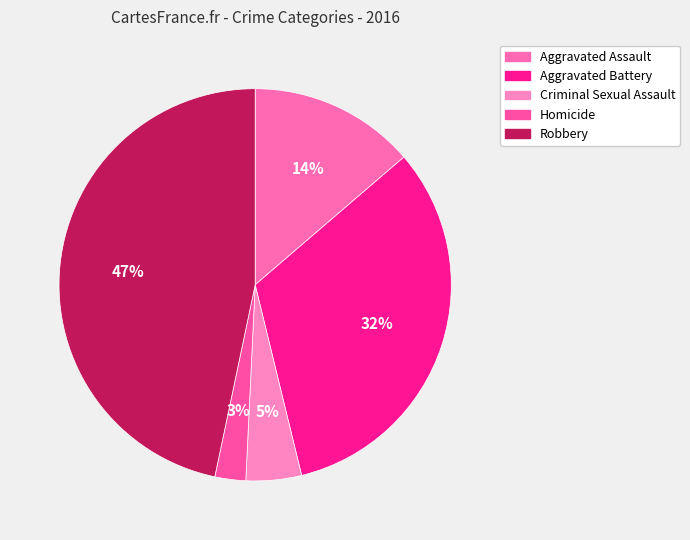

To the nearest percent, what percentage of the pie is Homicide?

3%